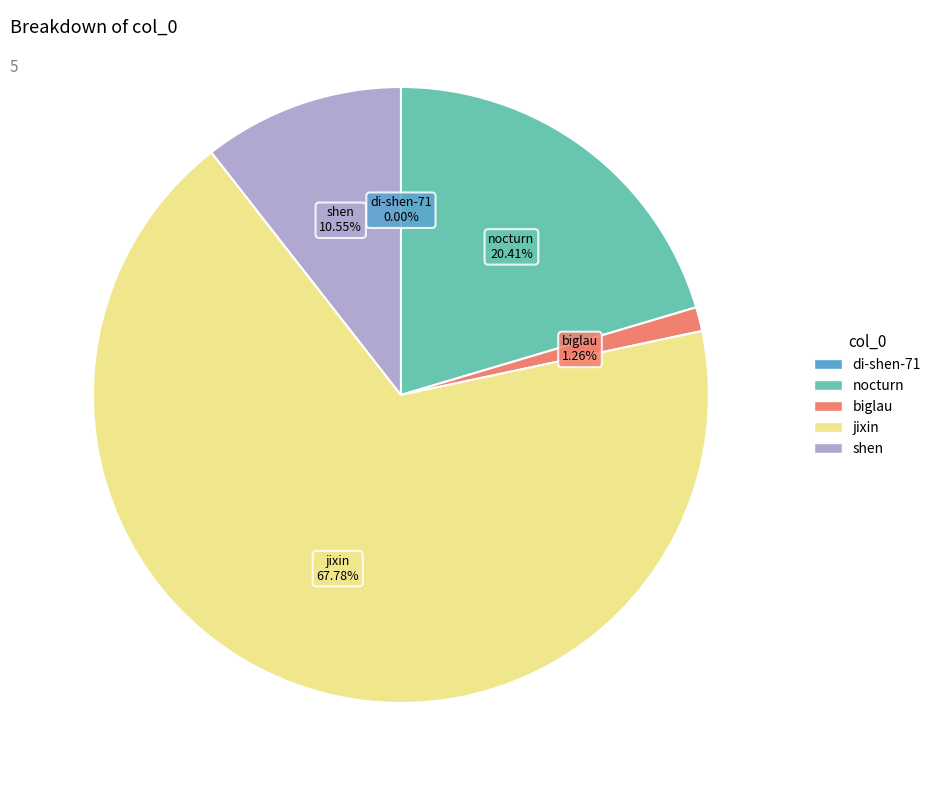

What percentage do shen and nocturn together represent?

31.0%